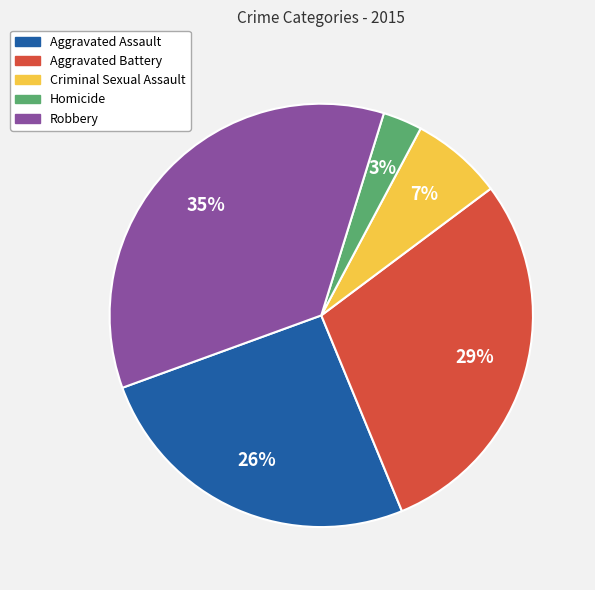

To the nearest percent, what is the average slice percentage?

20%